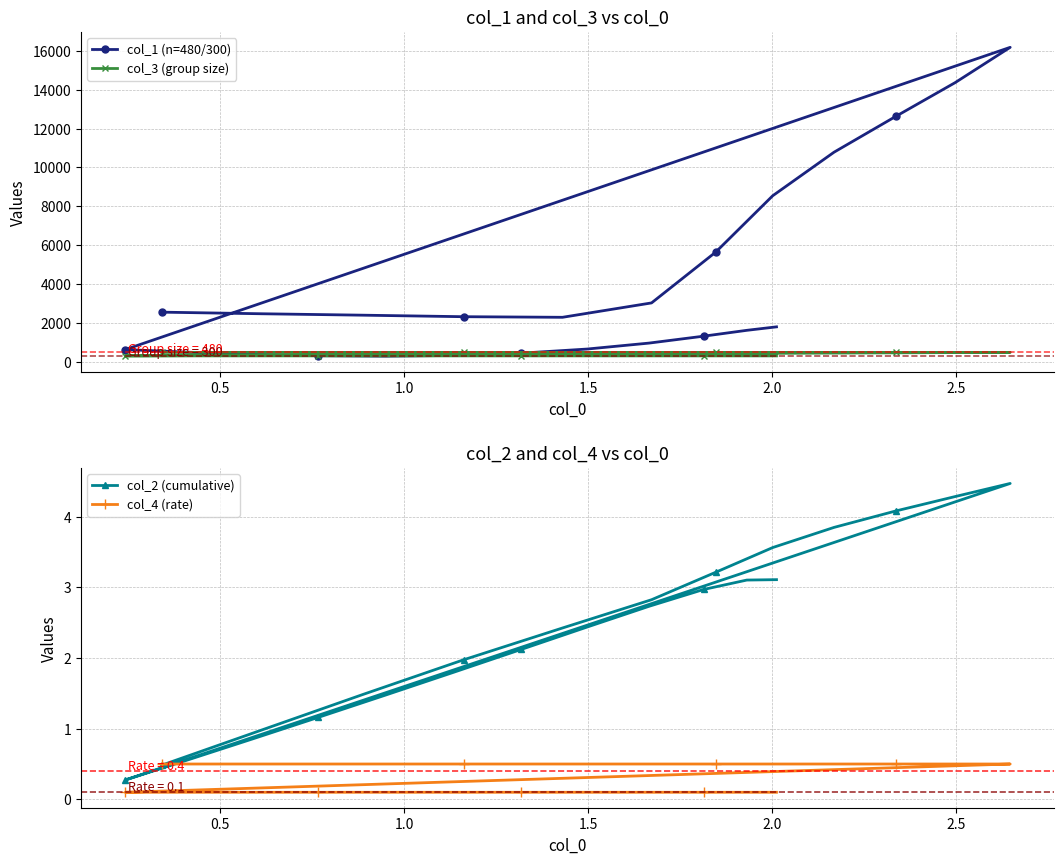

What is the value of the col_2 (cumulative) point at the 9th from the left?

1.8